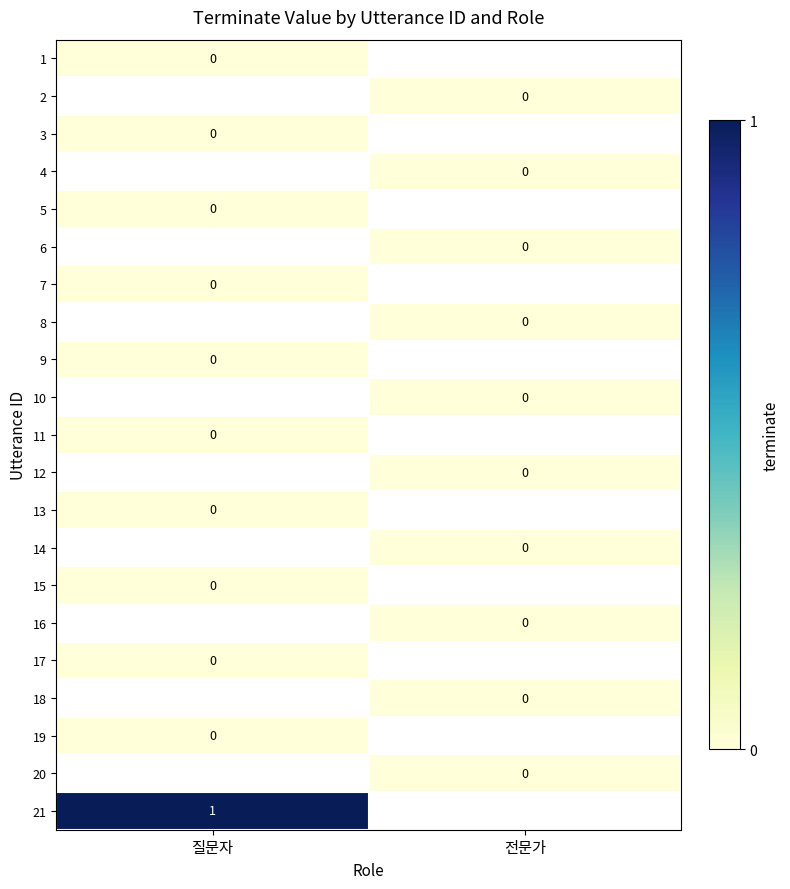

How many data points does each series have?

2